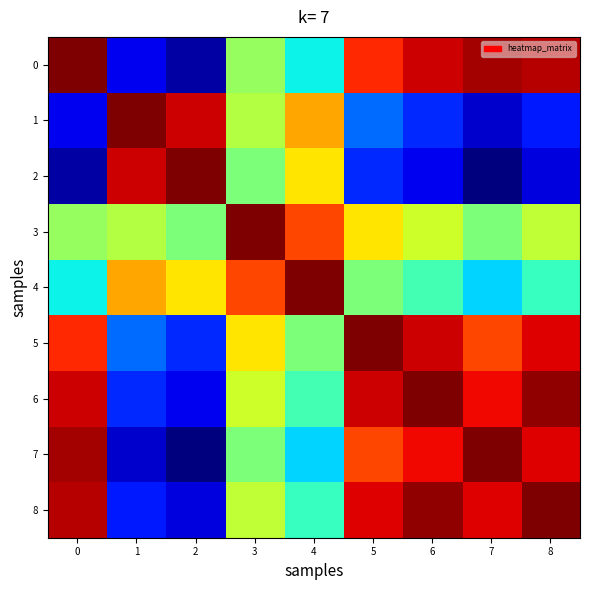

At which category does the chart reach its minimum across all series?

7